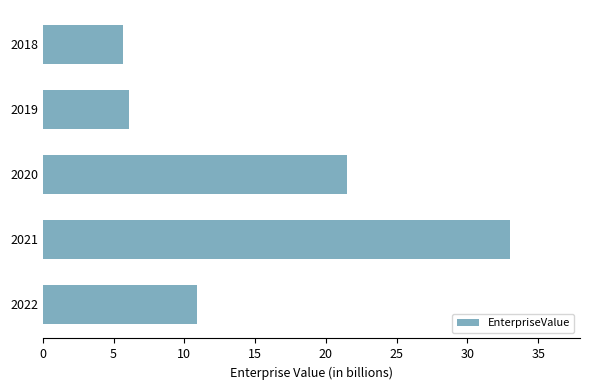

The value at 2020 is 29.9. True or false?

False